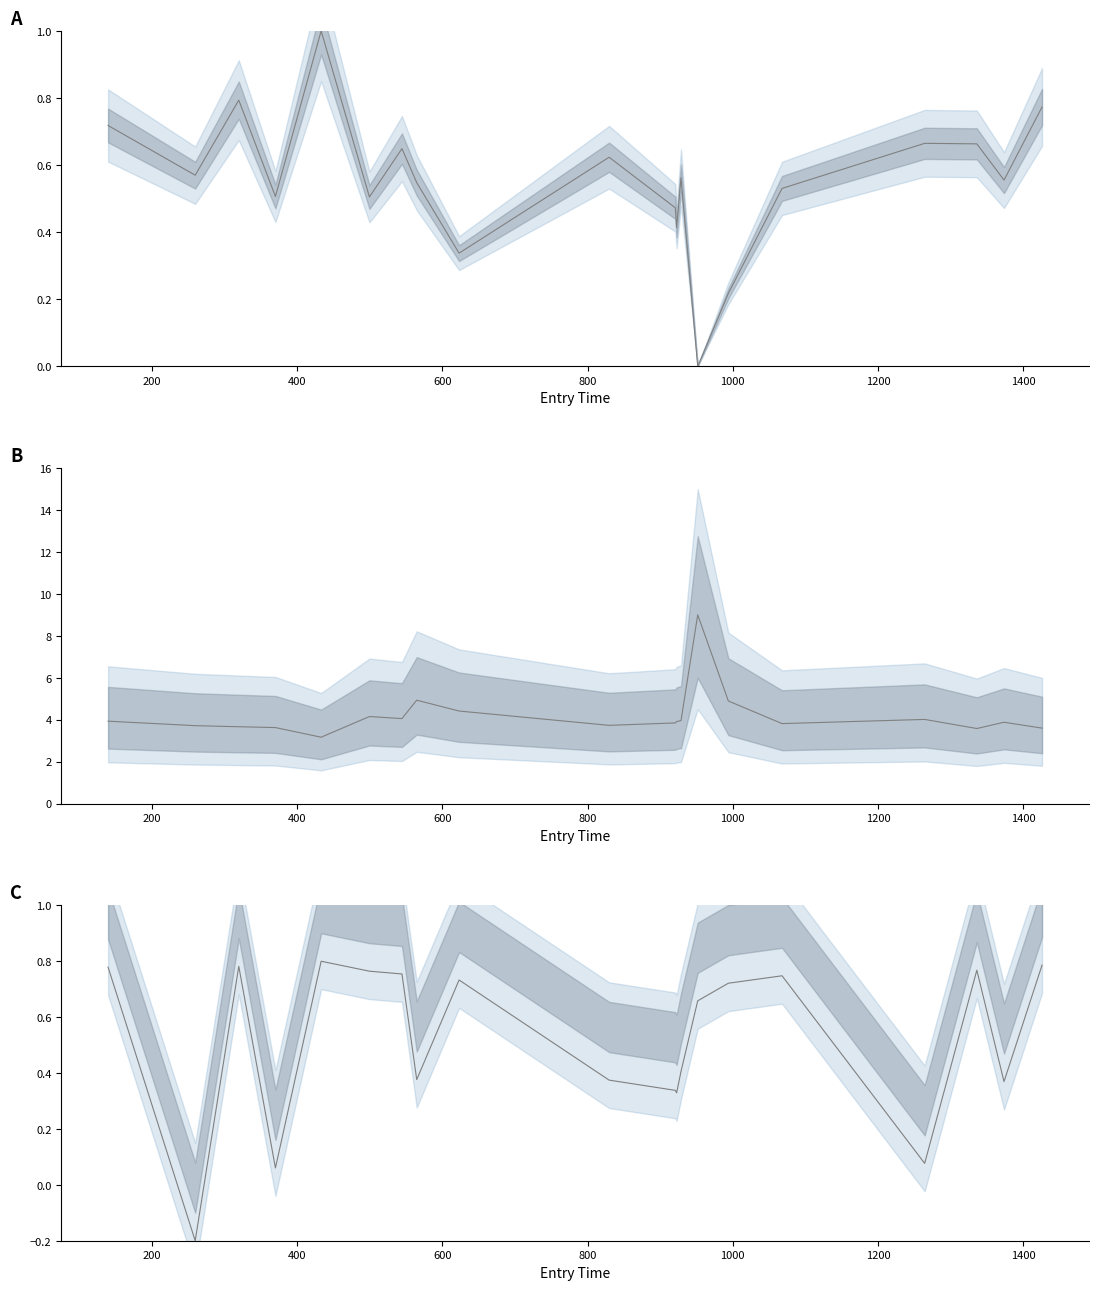

What is the maximum value for mid?

9.0